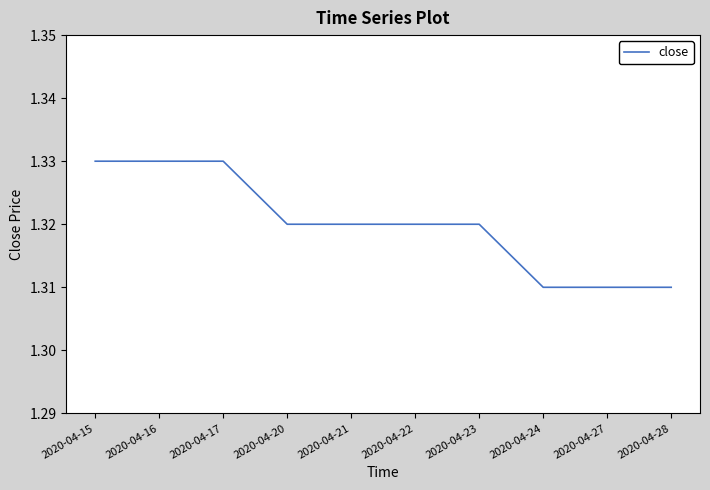

What is the ratio of the value at 2020-04-24 to the value at 2020-04-20?

1.0